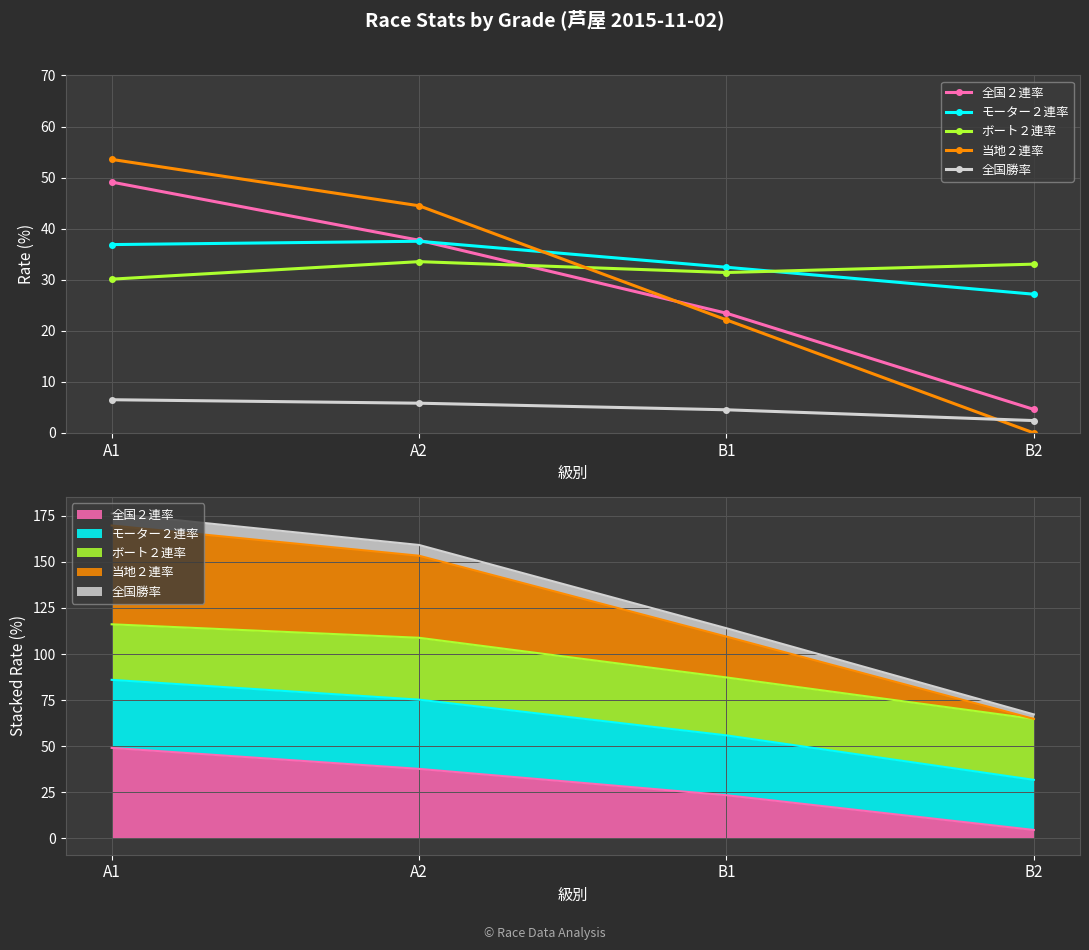

At which category is the sum across all series the highest?

A1